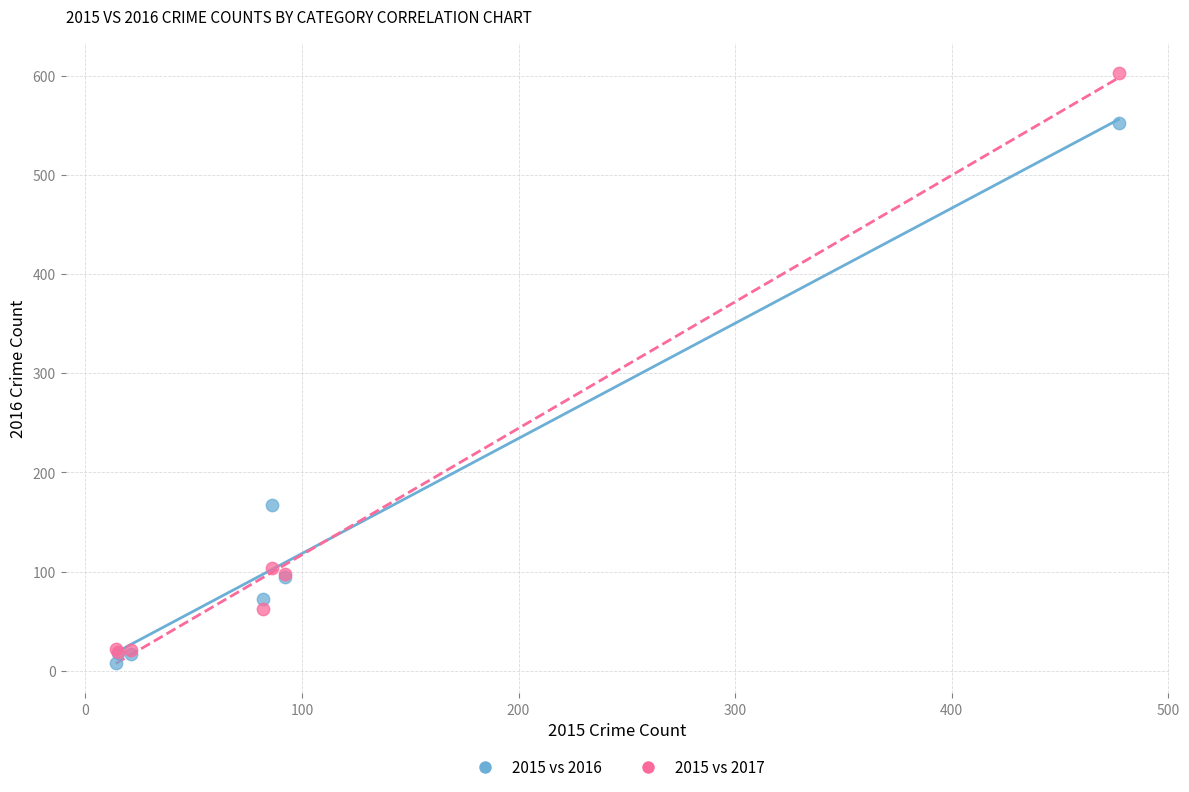

Across all series, what Y value is closest to 305?

167